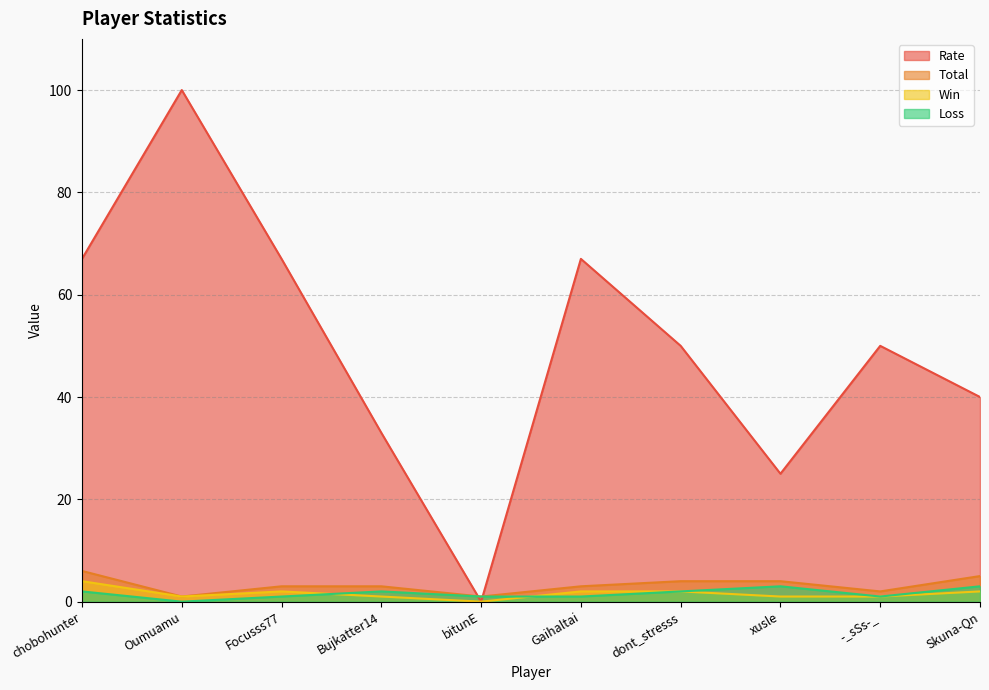

At which category does Win reach its first local peak?

Focusss77